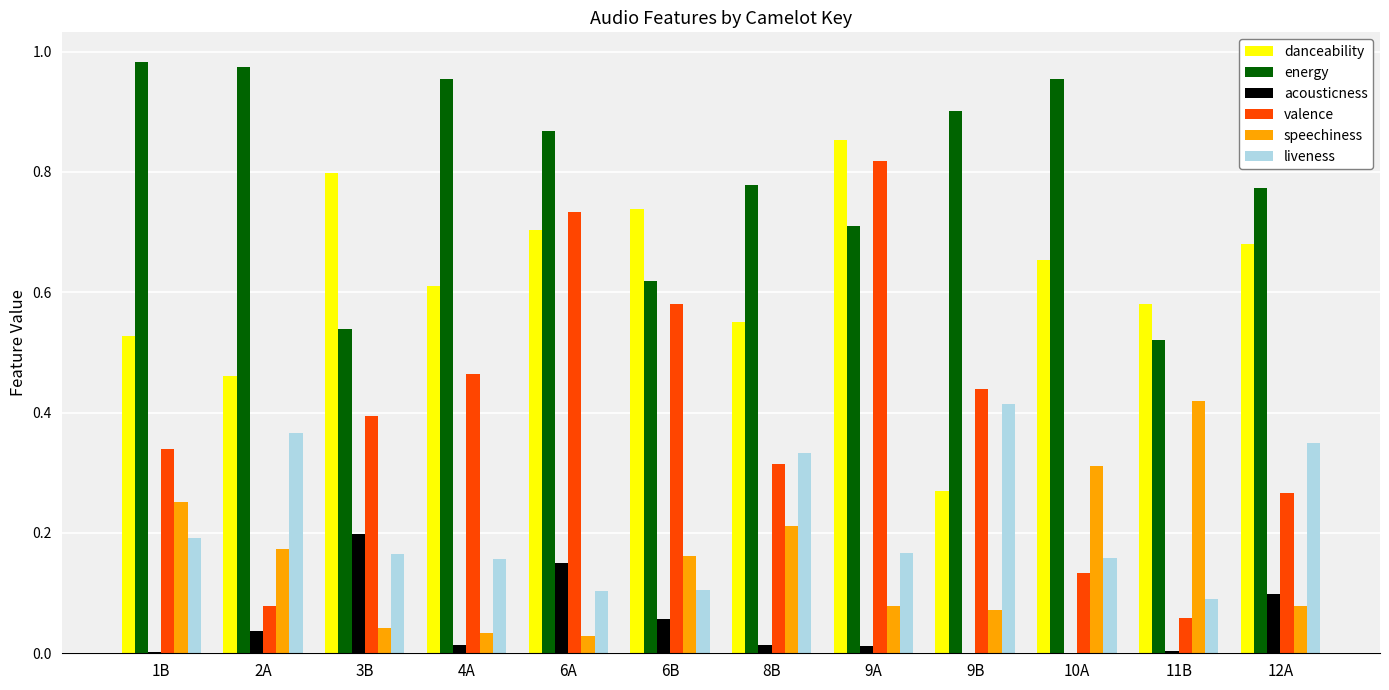

True or false: danceability has a value of 0.7 at 6B.

True